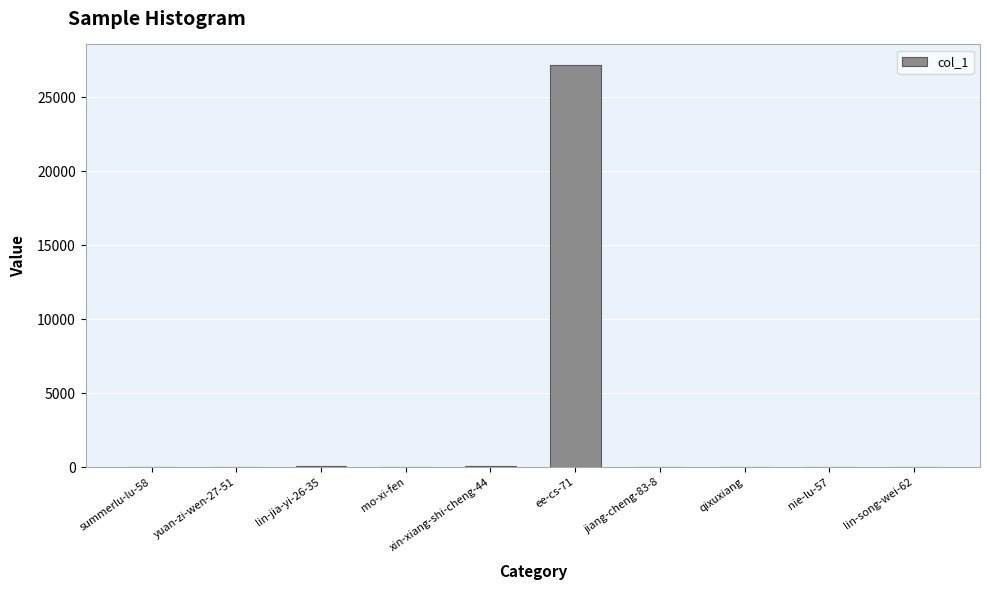

What is the difference between the values at summerlu-lu-58 and mo-xi-fen?

10